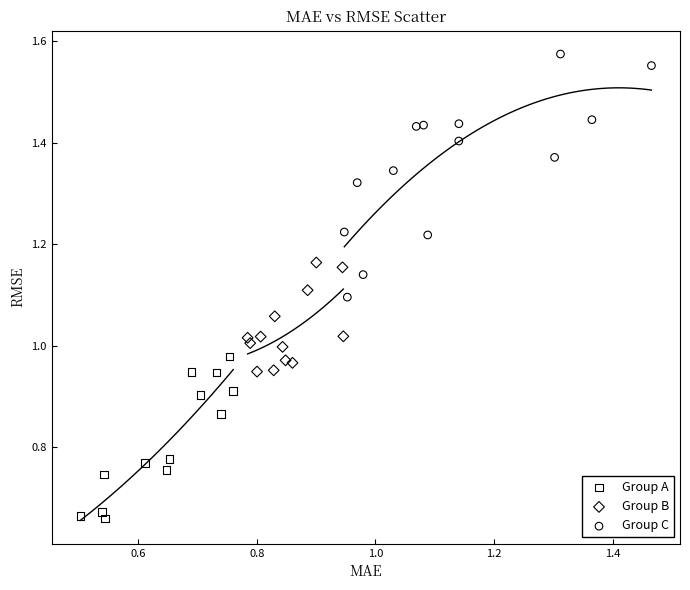

What are all the series names shown in the legend?

Group A, Group B, Group C